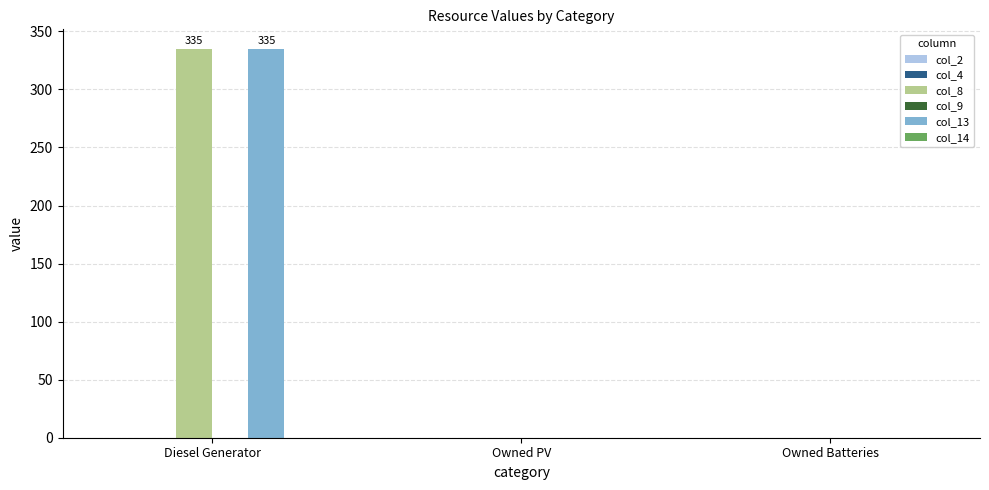

At which category is the sum across all series the highest?

Diesel Generator